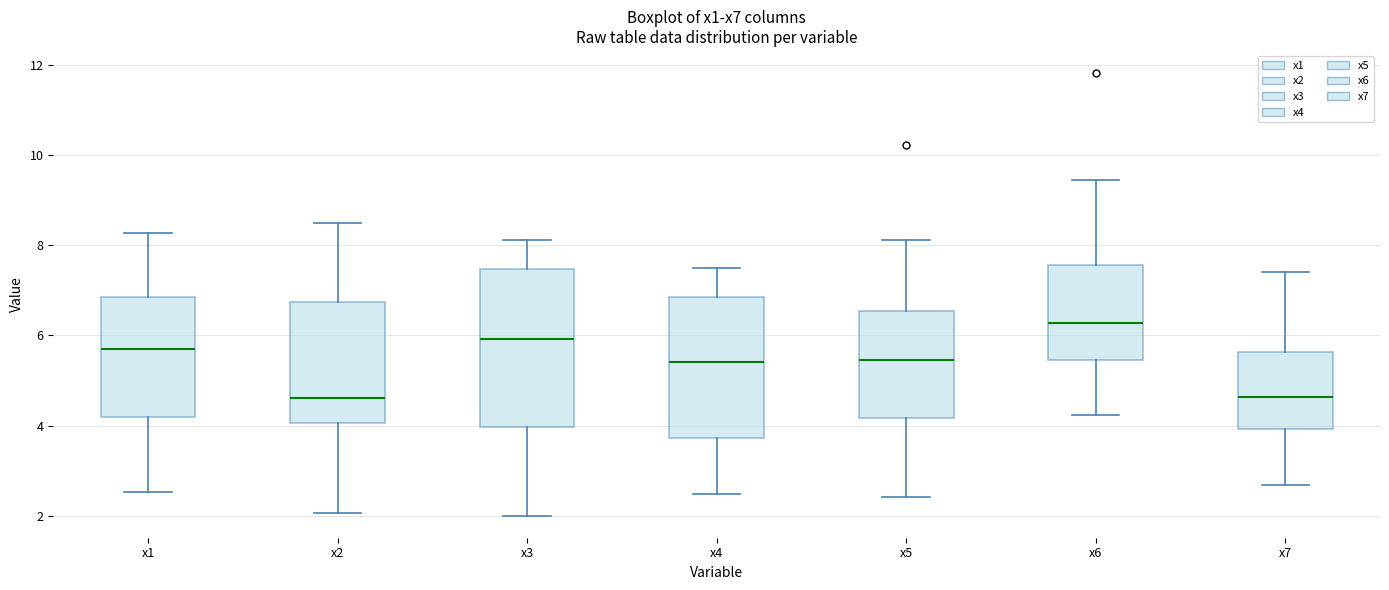

Reading left to right, read every box against the y-axis: the position of its median line, the range the box covers, and the ends of its whiskers. The values are not printed on the chart, so give them approximately, as read against the axis.

x1: median 5.6, box 4.2 to 6.8, whiskers 2.6 to 8.2
x2: median 4.6, box 4.0 to 6.8, whiskers 2.0 to 8.6
x3: median 6.0, box 4.0 to 7.4, whiskers 2.0 to 8.2
x4: median 5.4, box 3.8 to 6.8, whiskers 2.4 to 7.6
x5: median 5.4, box 4.2 to 6.6, whiskers 2.4 to 8.2
x6: median 6.2, box 5.4 to 7.6, whiskers 4.2 to 9.4
x7: median 4.6, box 4.0 to 5.6, whiskers 2.6 to 7.4